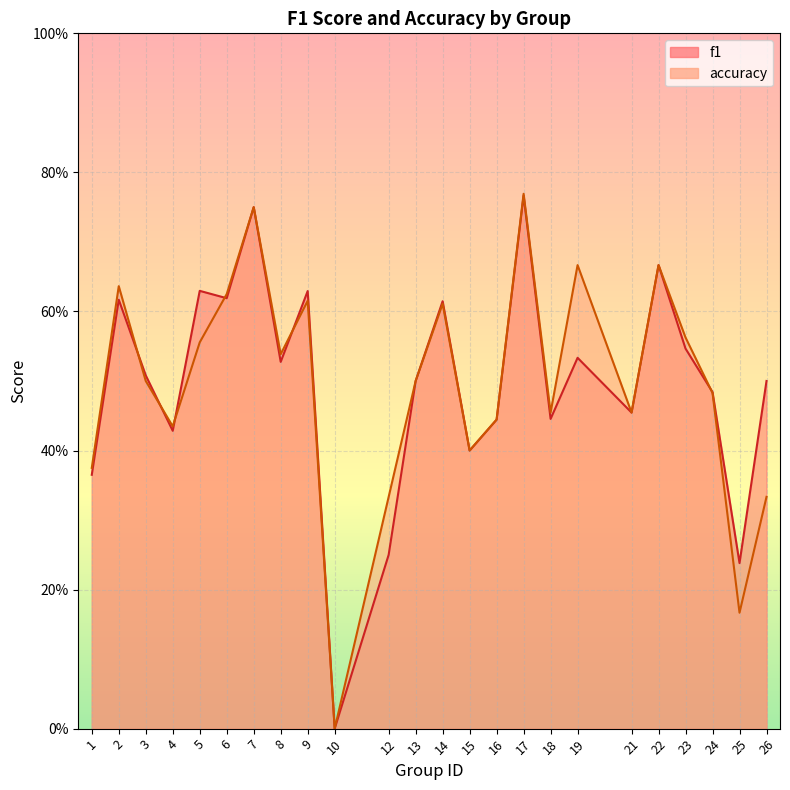

At which category does accuracy reach its first local peak?

2